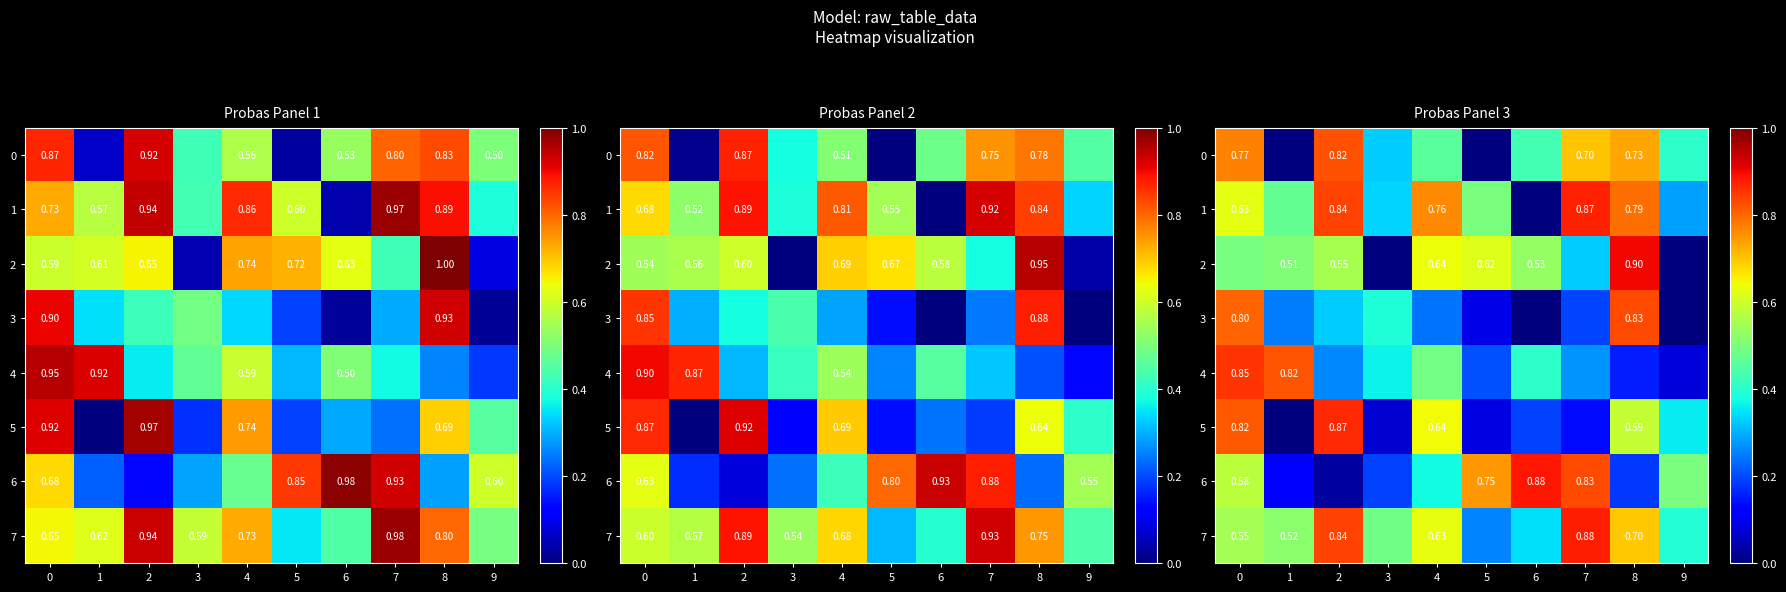

List the labels in order of 1 value, largest first.

7, 2, 8, 4, 0, 5, 1, 3, 9, 6